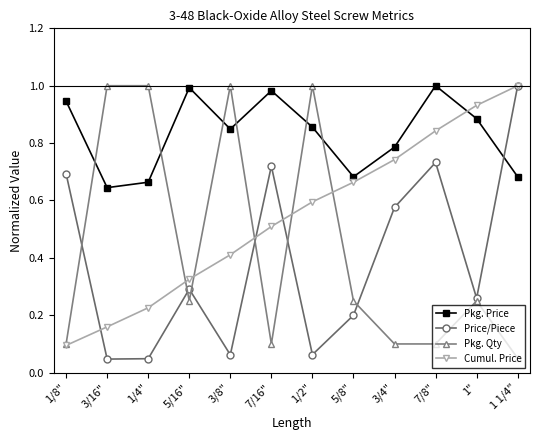

What is the sum of all Pkg. Qty values?

5.2